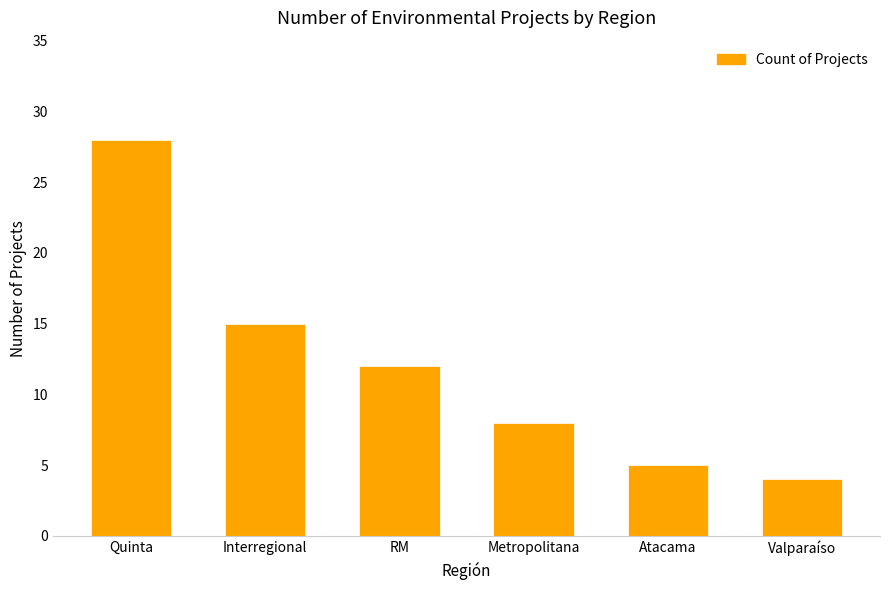

Reading left to right, transcribe all the data shown in this chart.

28	15	12	8	5	4